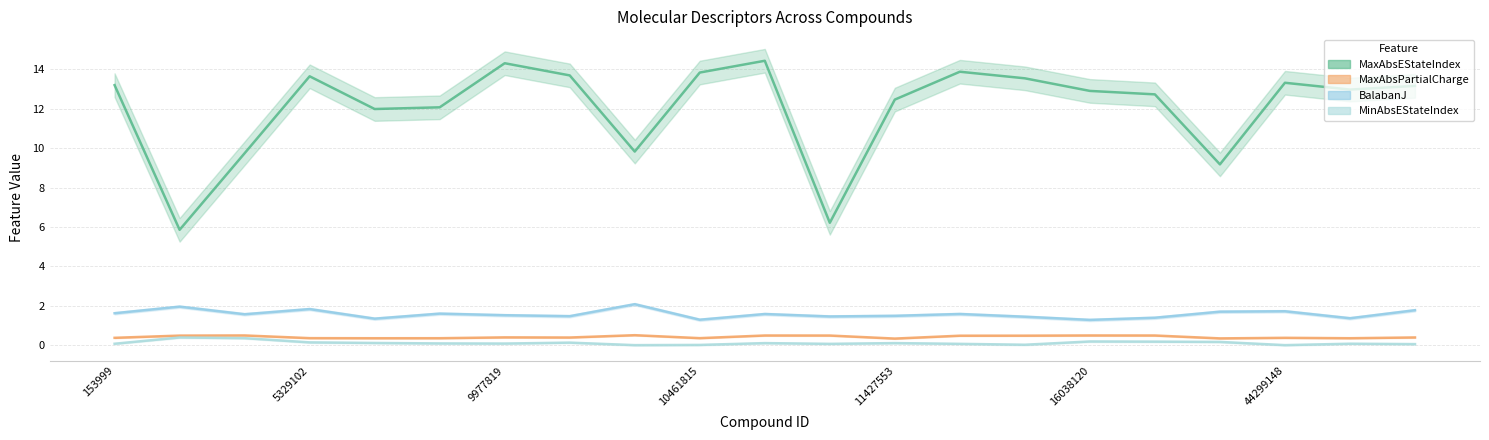

True or false: BalabanJ and MaxAbsPartialCharge intersect in this chart.

False